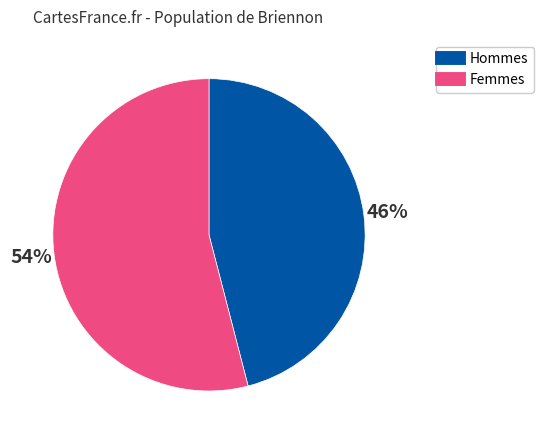

Is there a majority slice in this chart?

Yes